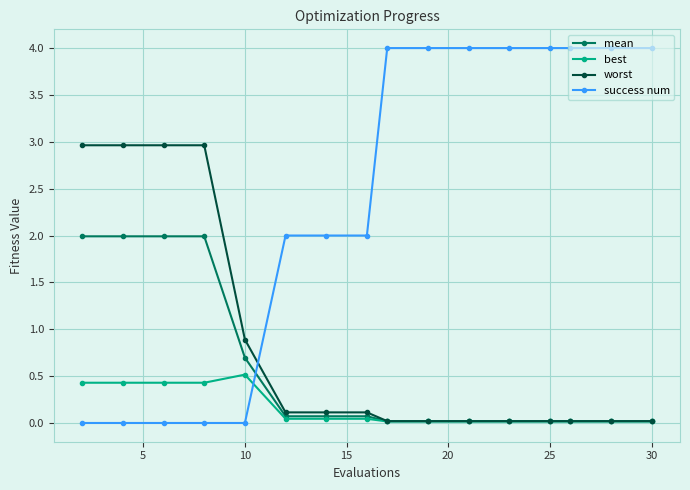

What is the sum of all mean values?

9.0